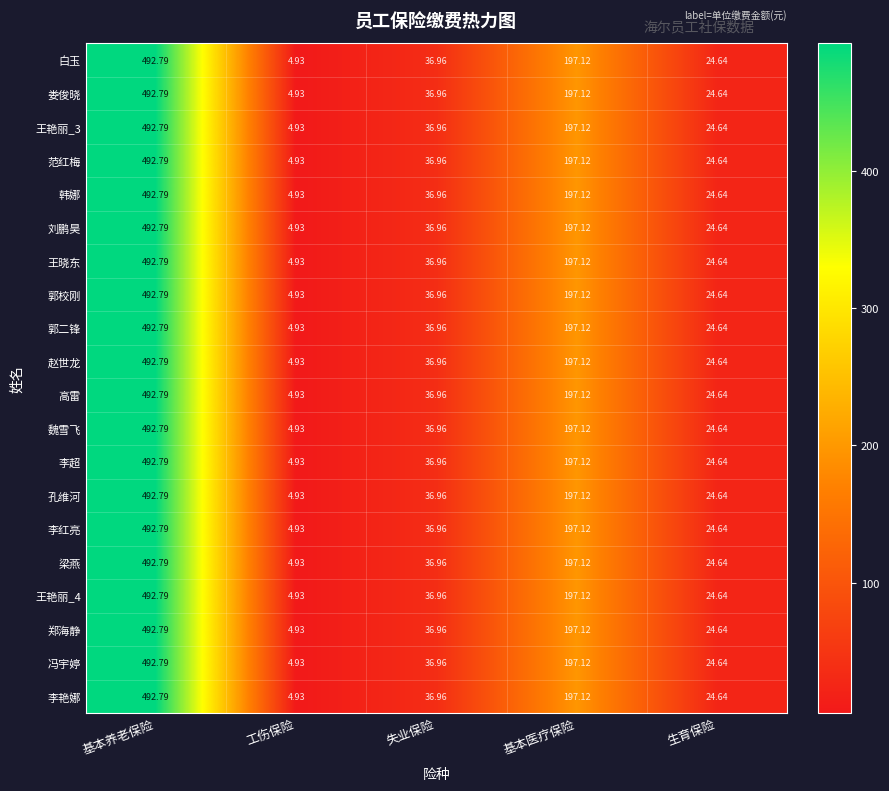

Rank the categories by 高雷 value from highest to lowest.

基本养老保险, 基本医疗保险, 失业保险, 生育保险, 工伤保险